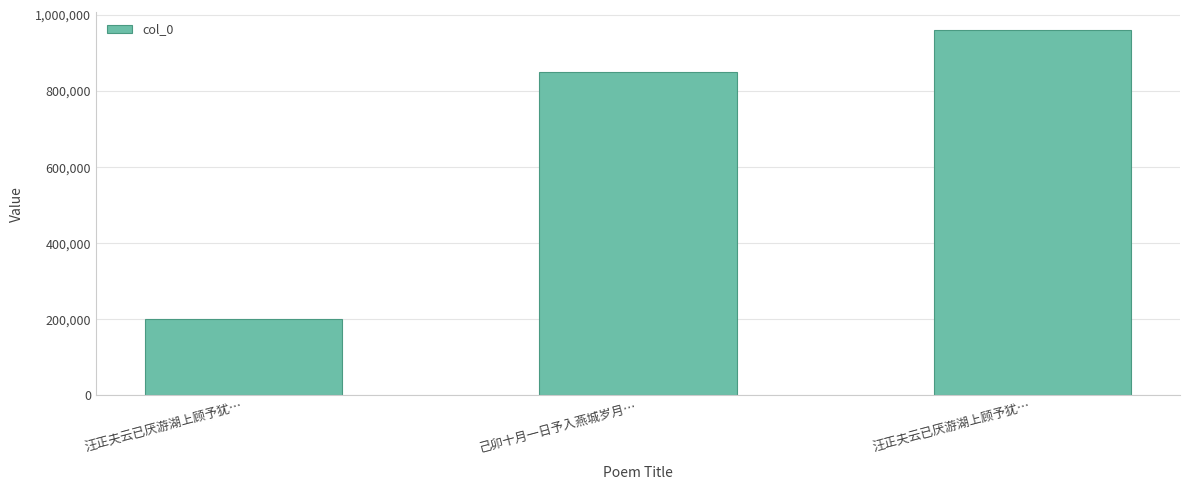

How many values are below 851126?

1